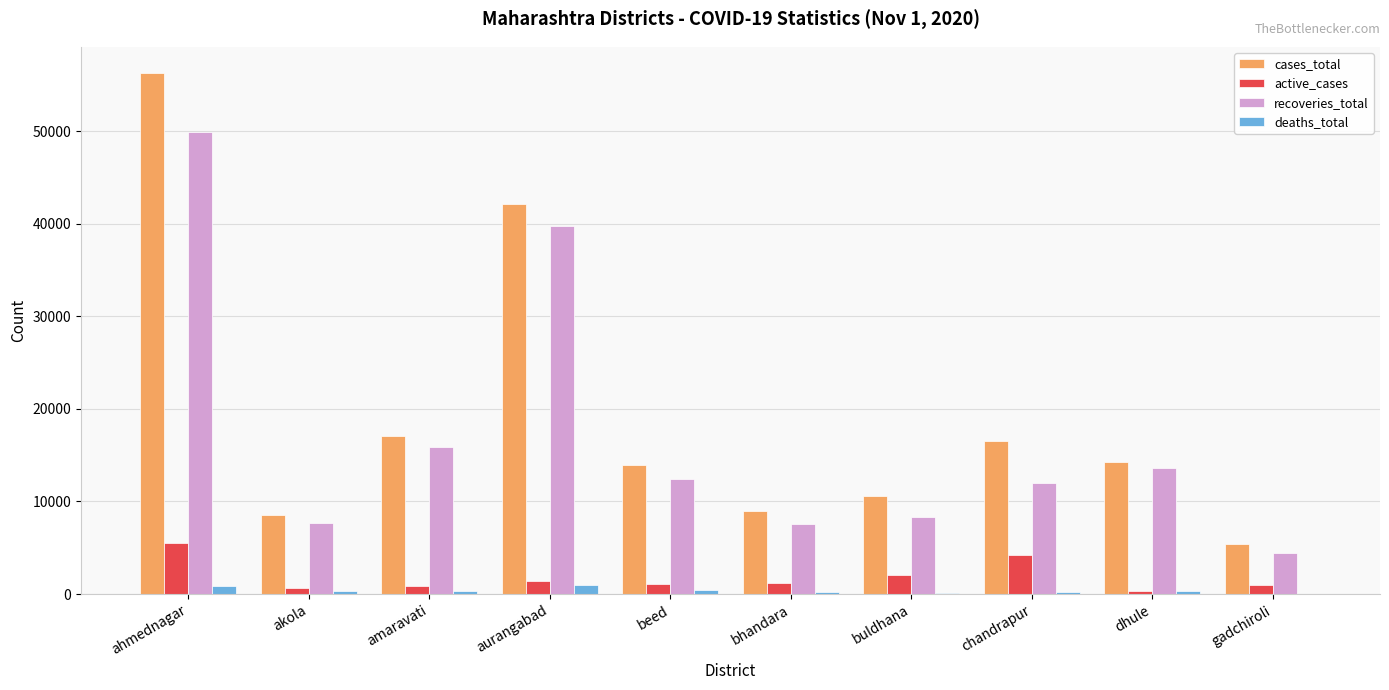

Is the value of deaths_total at ahmednagar greater than the value of recoveries_total at buldhana?

No